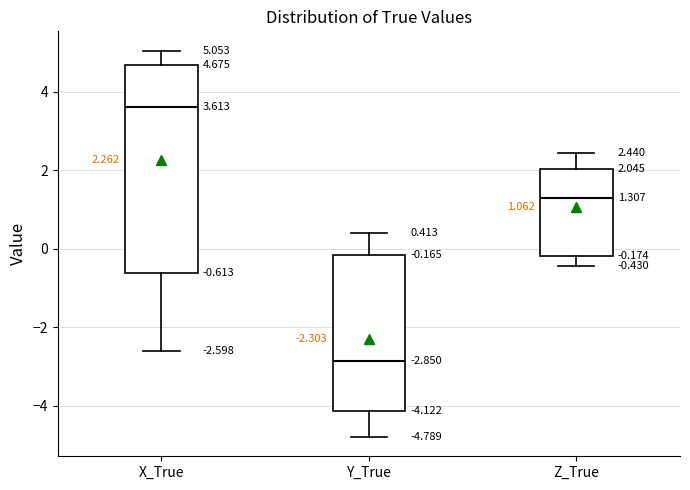

Which box has the highest median line?

X_True